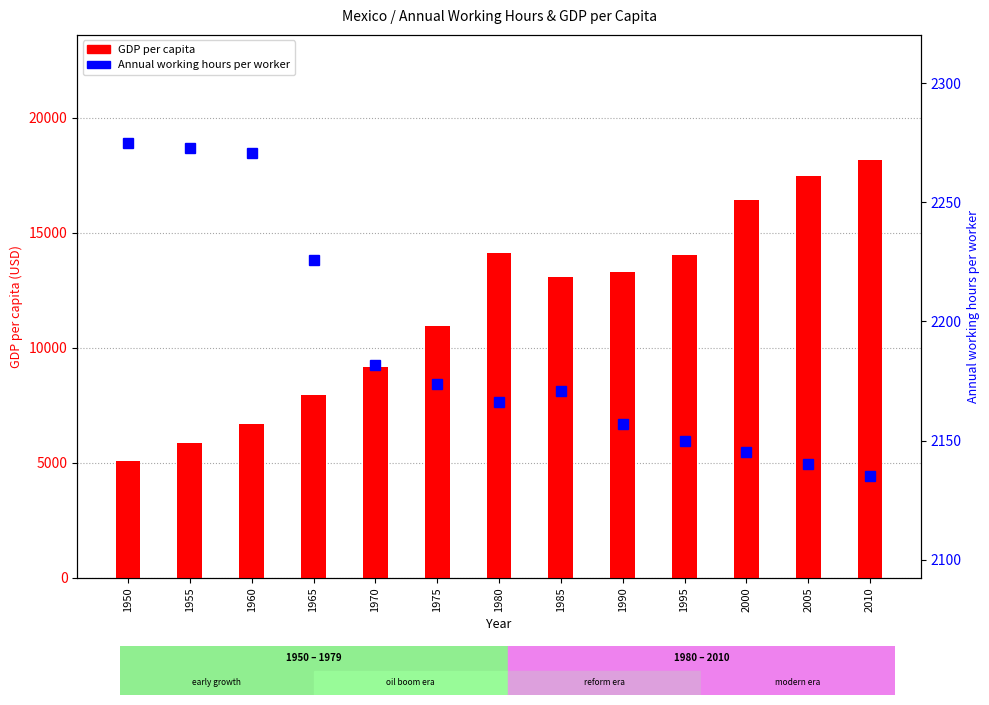

At how many categories does at least one series exceed 8632?

9